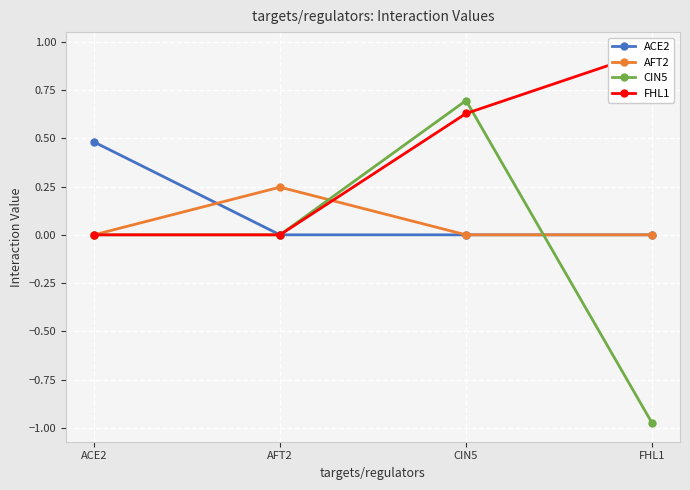

Which category has the lowest value across all series?

FHL1